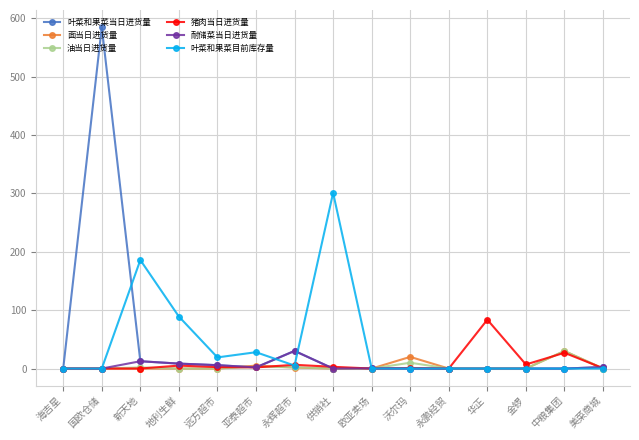

What is the greatest value displayed?

585.0